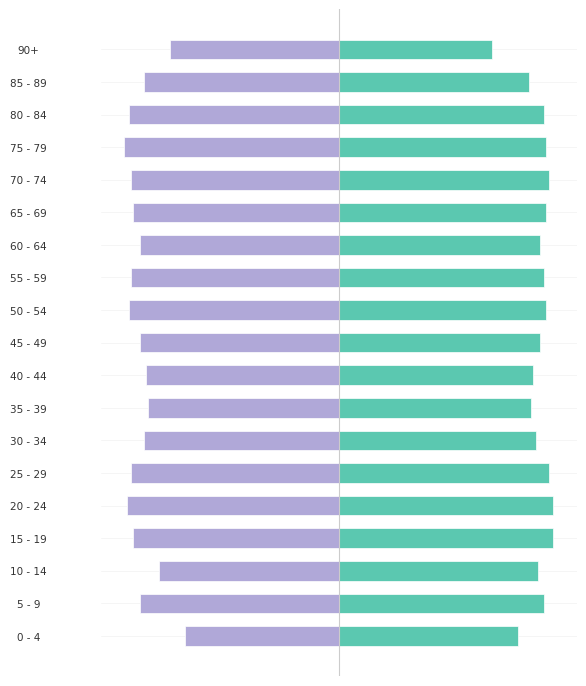

The value of Group A (left) at 55 - 59 is -96. True or false?

True